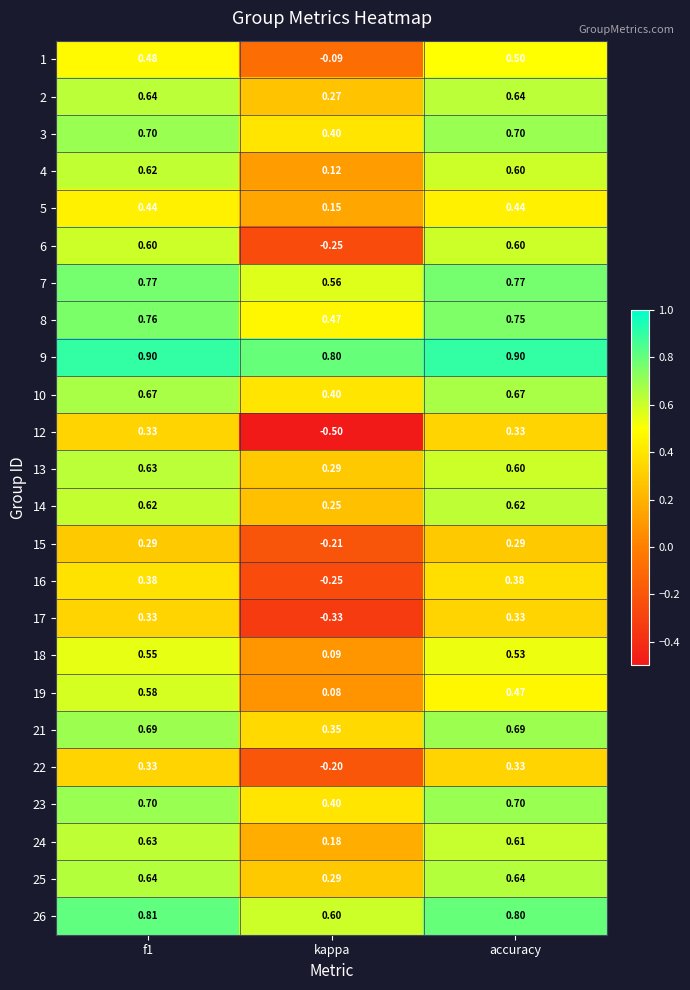

Is the value of 16 at f1 greater than the value of 22 at kappa?

Yes